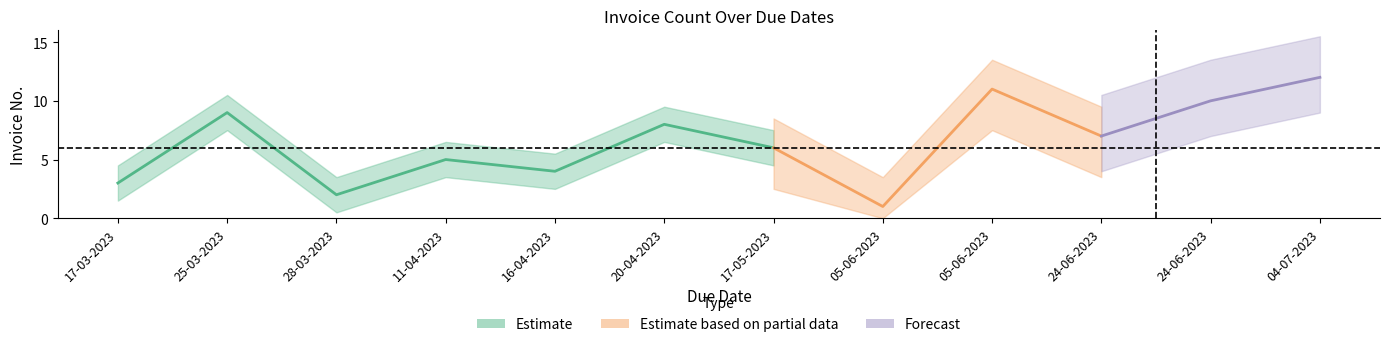

Count the number of categories in the chart.

12